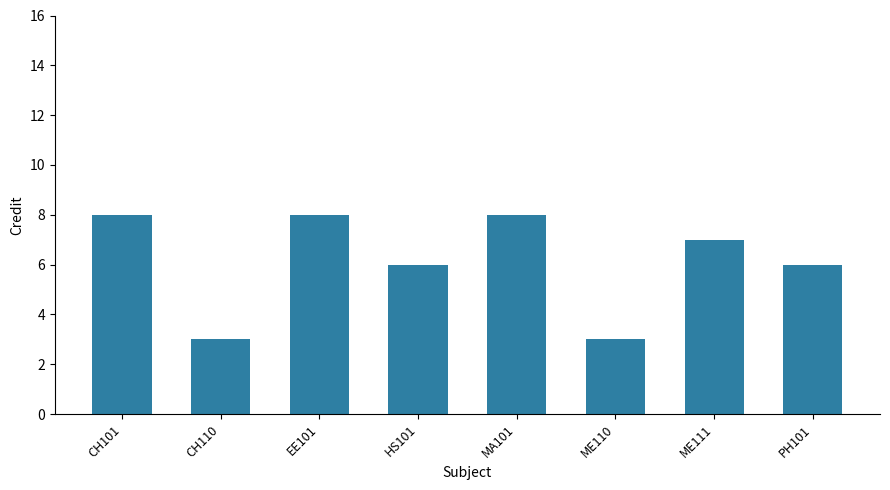

What is the ratio of the value at CH110 to the value at ME111?

0.4